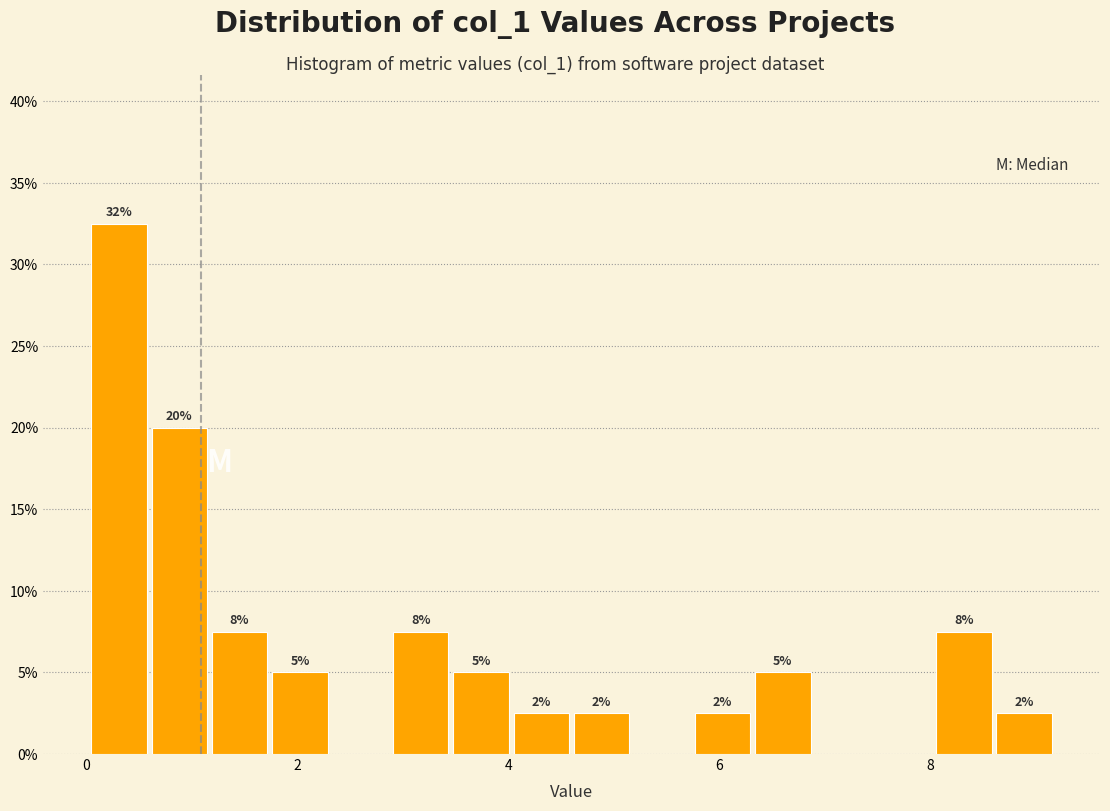

Around what value on the x-axis is the tallest bar? Give the approximate position of its centre, as read against the axis.

0.4